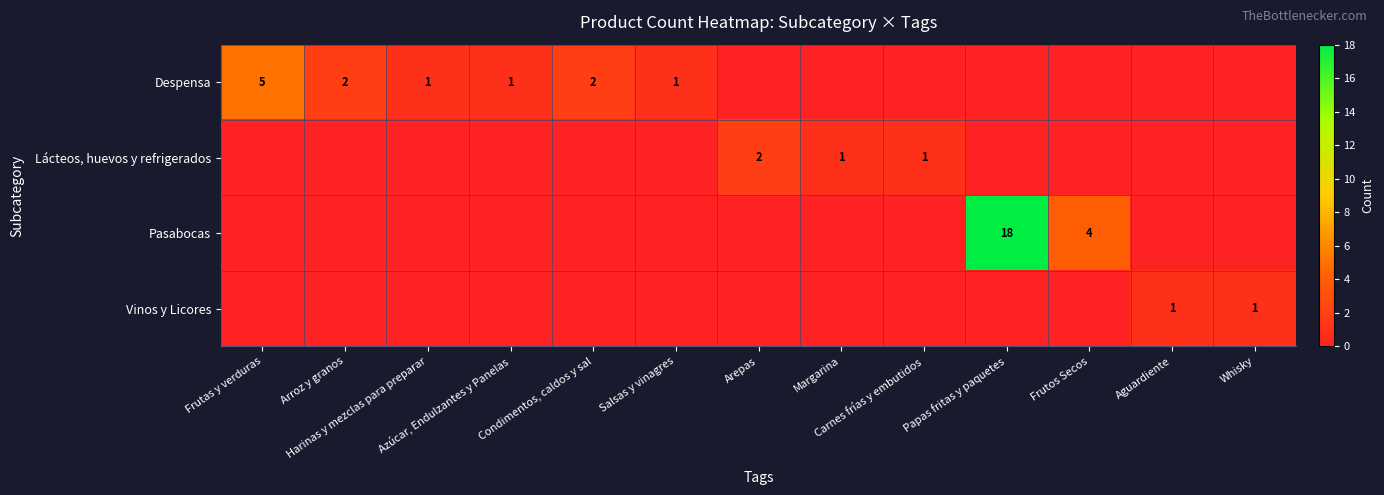

How many distinct data groups are displayed?

4